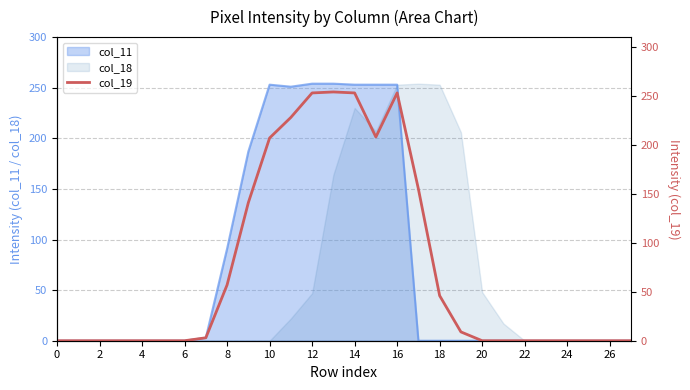

What is the greatest value displayed?

254